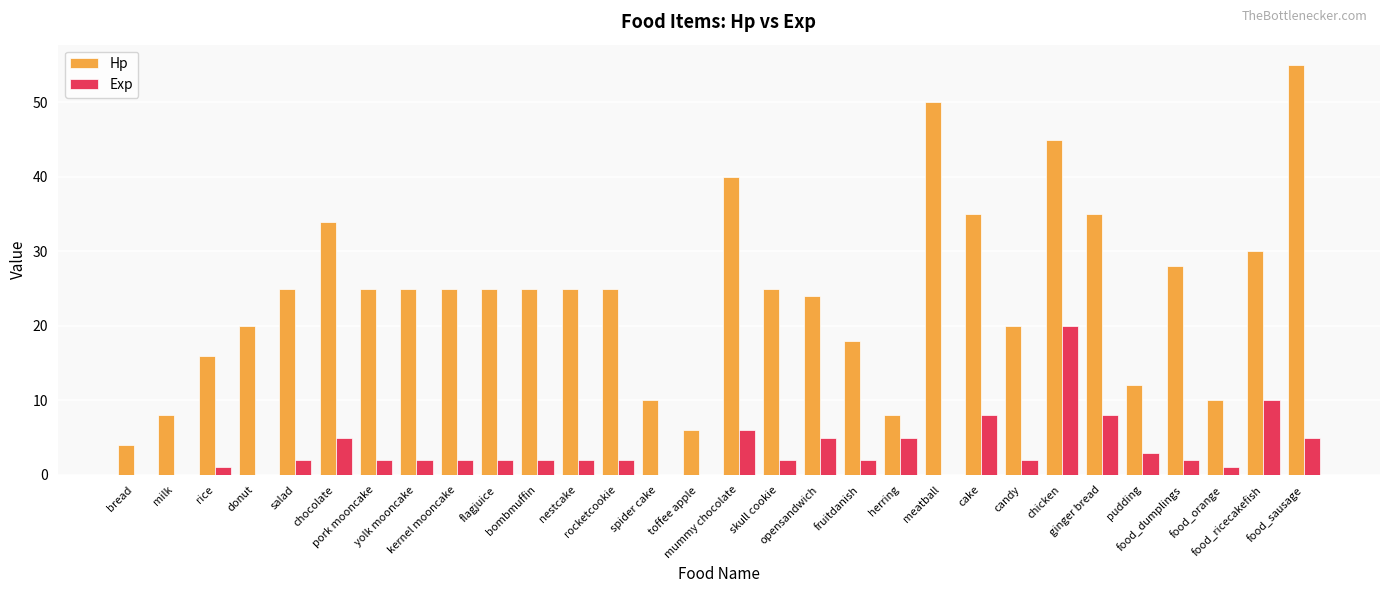

Reading left to right, extract all data points from this chart.

Hp: bread=4	milk=8	rice=16	donut=20	salad=25	chocolate=34	pork mooncake=25	yolk mooncake=25	kernel mooncake=25	flagjuice=25	bombmuffin=25	nestcake=25	rocketcookie=25	spider cake=10	toffee apple=6	mummy chocolate=40	skull cookie=25	opensandwich=24	fruitdanish=18	herring=8	meatball=50	cake=35	candy=20	chicken=45	ginger bread=35	pudding=12	food_dumplings=28	food_orange=10	food_ricecakefish=30	food_sausage=55
Exp: bread=0	milk=0	rice=1	donut=0	salad=2	chocolate=5	pork mooncake=2	yolk mooncake=2	kernel mooncake=2	flagjuice=2	bombmuffin=2	nestcake=2	rocketcookie=2	spider cake=0	toffee apple=0	mummy chocolate=6	skull cookie=2	opensandwich=5	fruitdanish=2	herring=5	meatball=0	cake=8	candy=2	chicken=20	ginger bread=8	pudding=3	food_dumplings=2	food_orange=1	food_ricecakefish=10	food_sausage=5